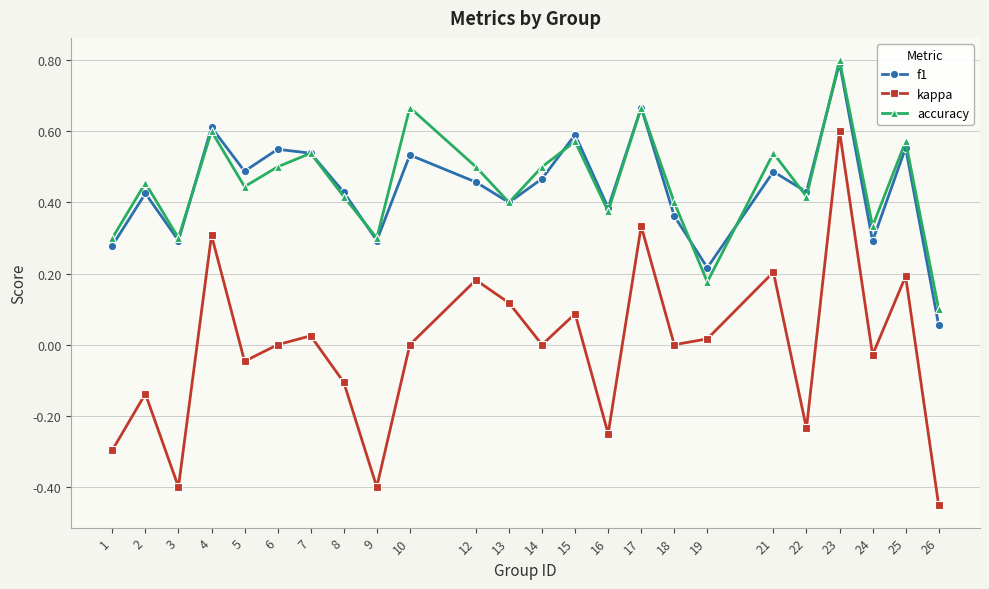

Which series has the widest spread of values?

kappa